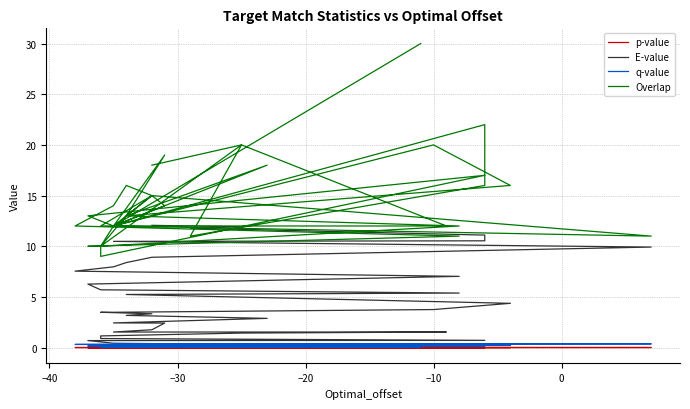

True or false: p-value and Overlap cross at least once.

False